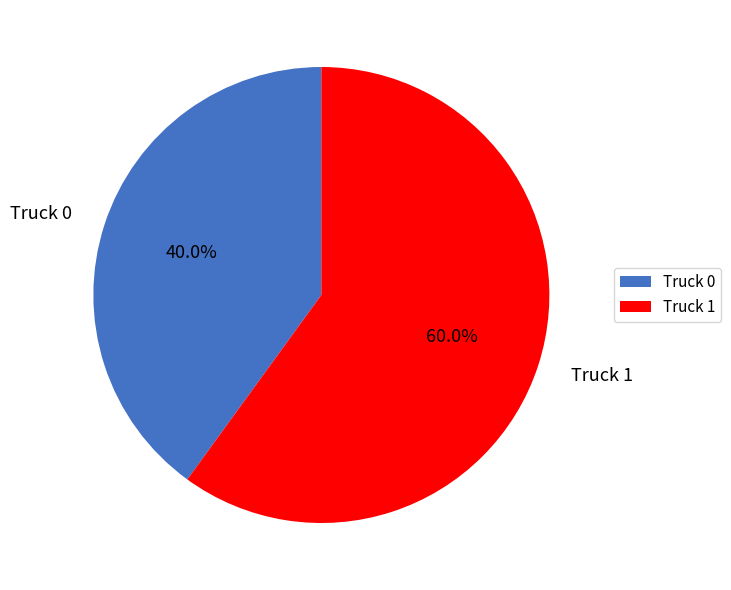

To the nearest percent, what is the combined percentage of Truck 0 and Truck 1?

100%